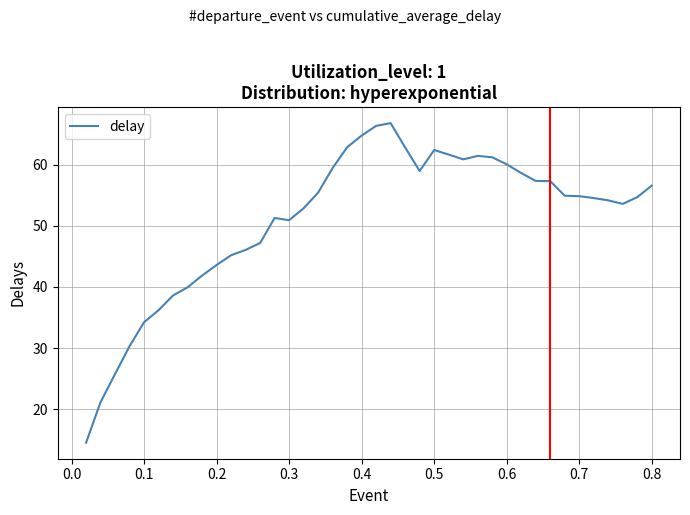

What is the difference between the maximum and minimum values?

52.2